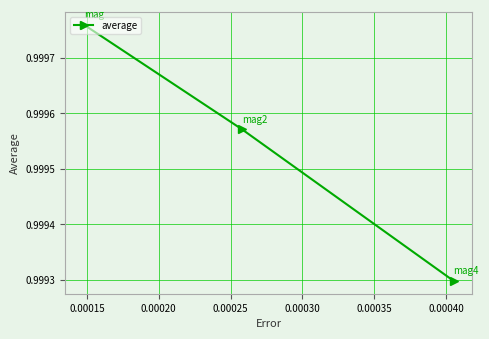

What is the sum of all values?

3.0